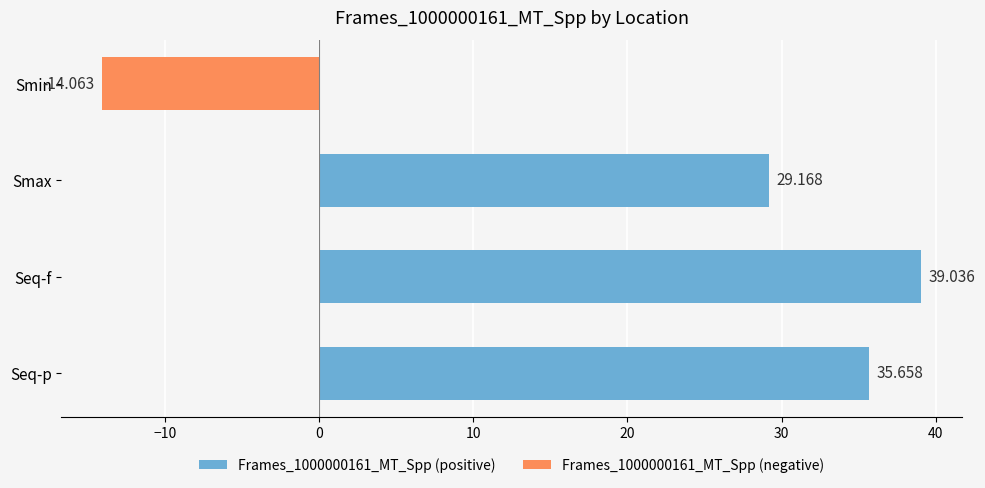

What is the label of the 1st bar from the bottom?

Seq-p